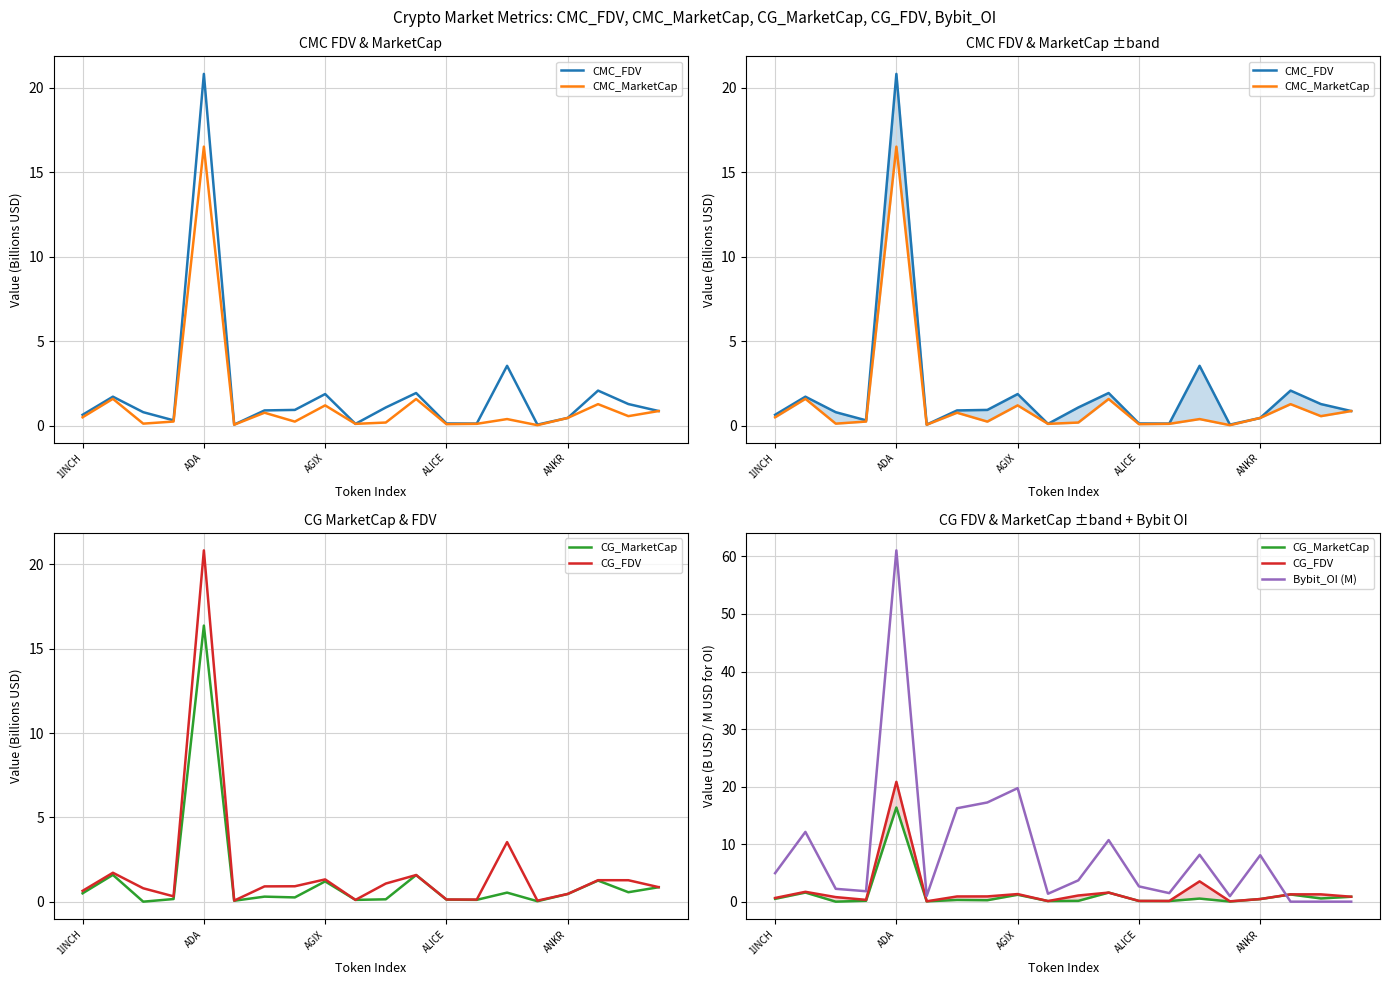

What is the value of the Bybit_OI (M) point at the 11th from the left?

3.7